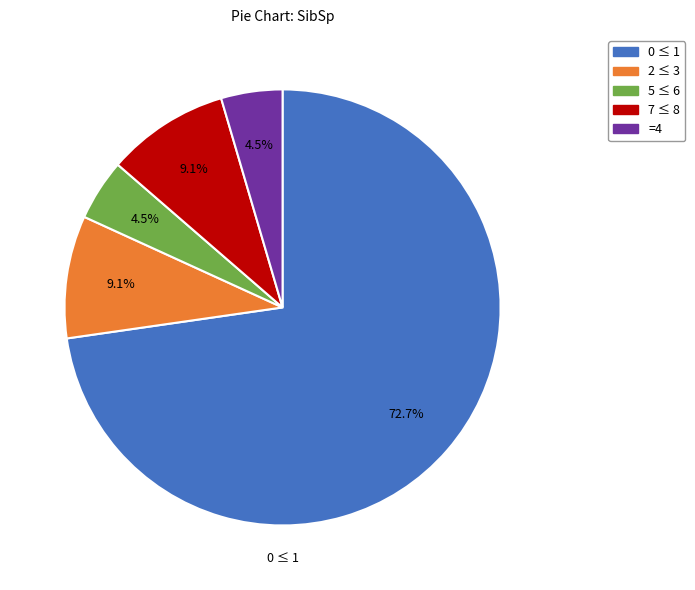

Is there a majority slice in this chart?

Yes